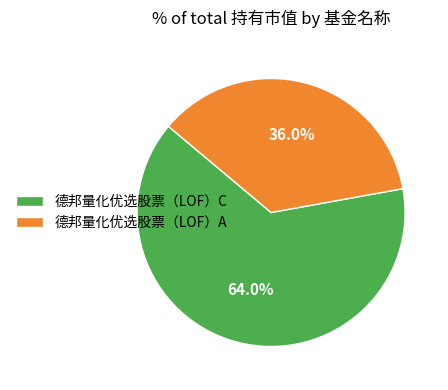

Which has a higher value, 德邦量化优选股票（LOF）C or 德邦量化优选股票（LOF）A?

德邦量化优选股票（LOF）C